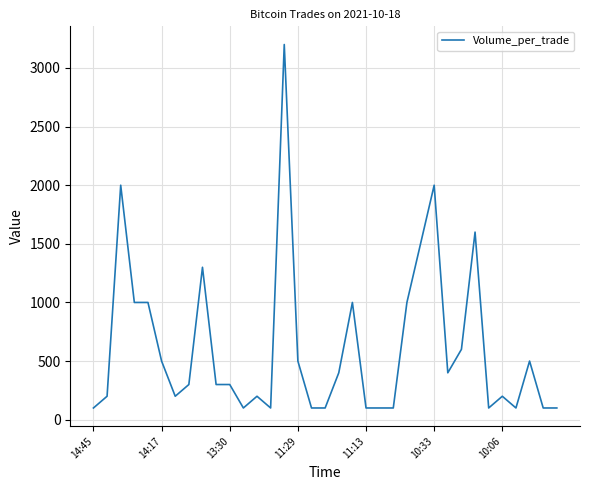

What is the difference between the maximum and minimum values?

3100